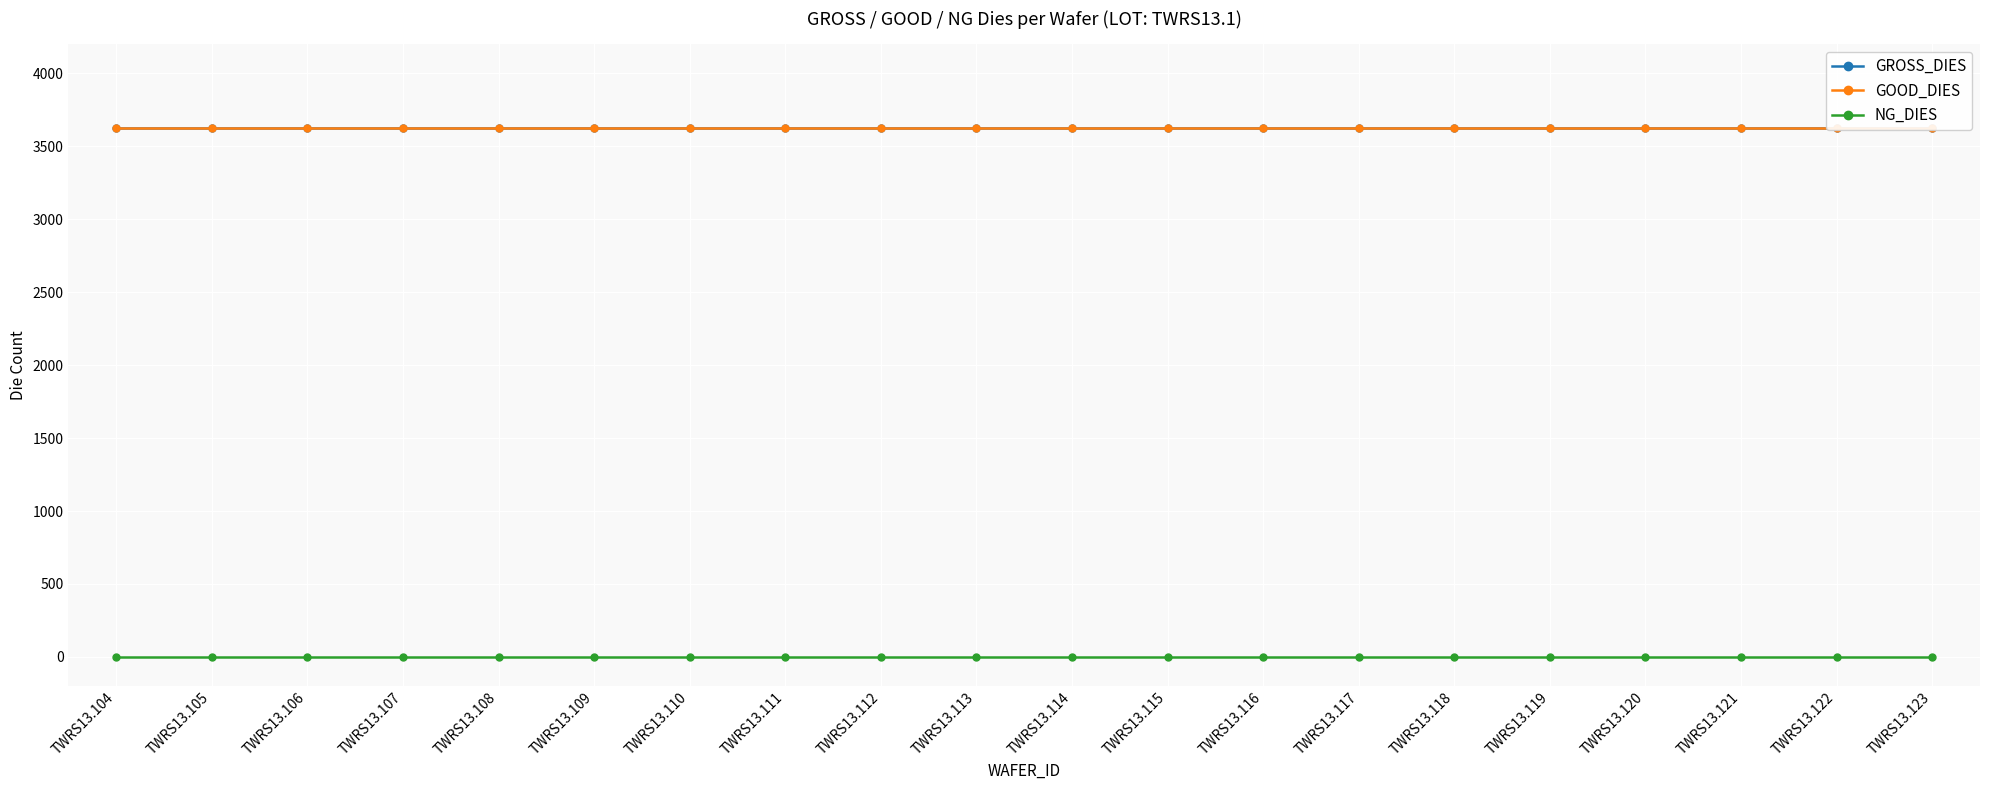

How many lines are shown in the chart?

3